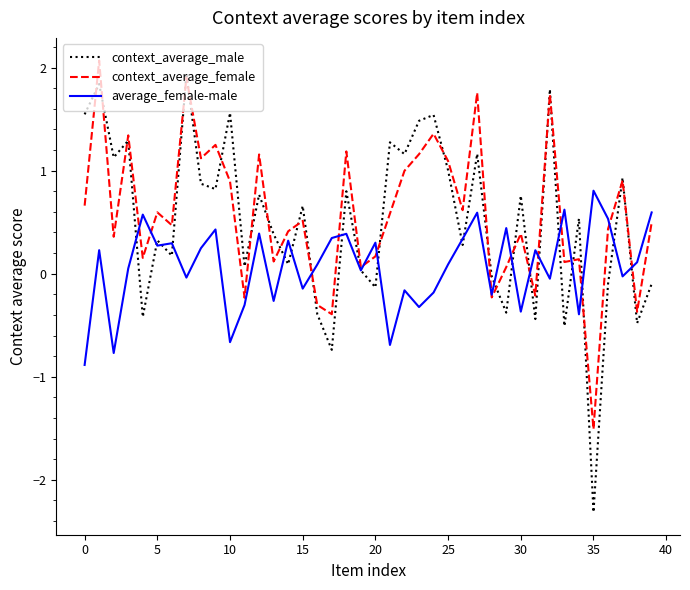

Which series has the largest range (max minus min)?

context_average_male